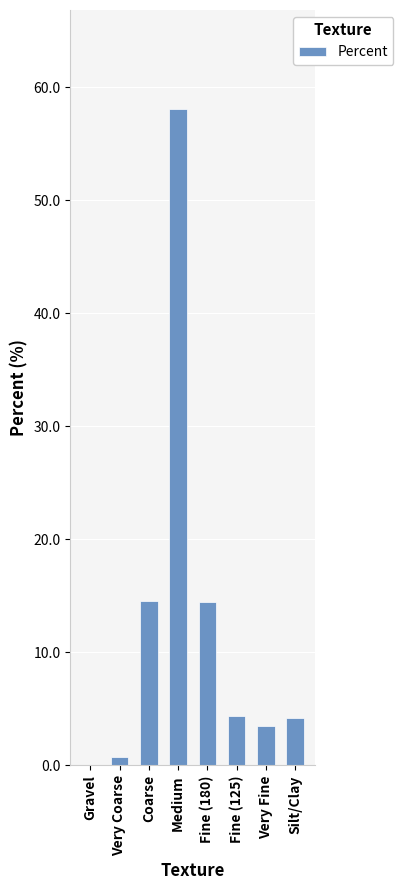

The value at Silt/Clay is 4.2. True or false?

True